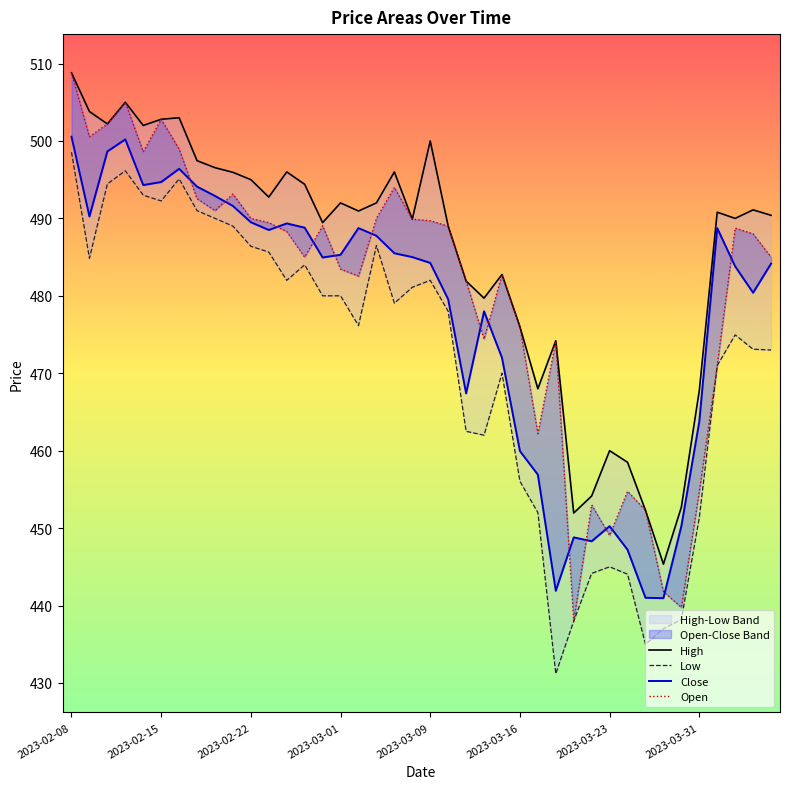

At which category does Close reach its first local peak?

2023-02-13